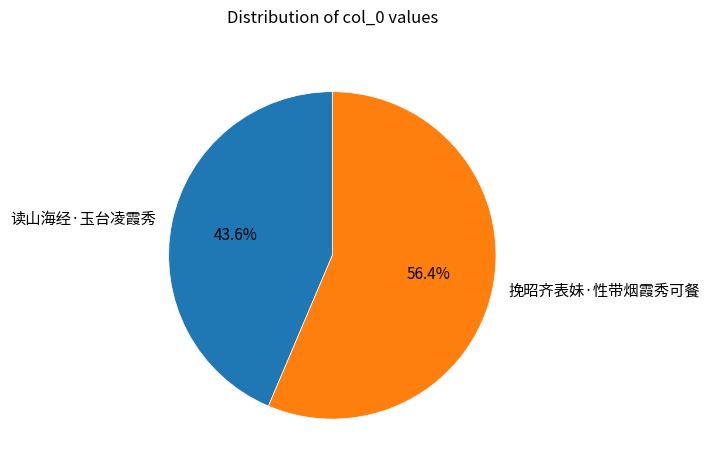

To the nearest percent, what is the difference between the 挽昭齐表妹·性带烟霞秀可餐 and 读山海经·玉台凌霞秀 slice percentages?

13%